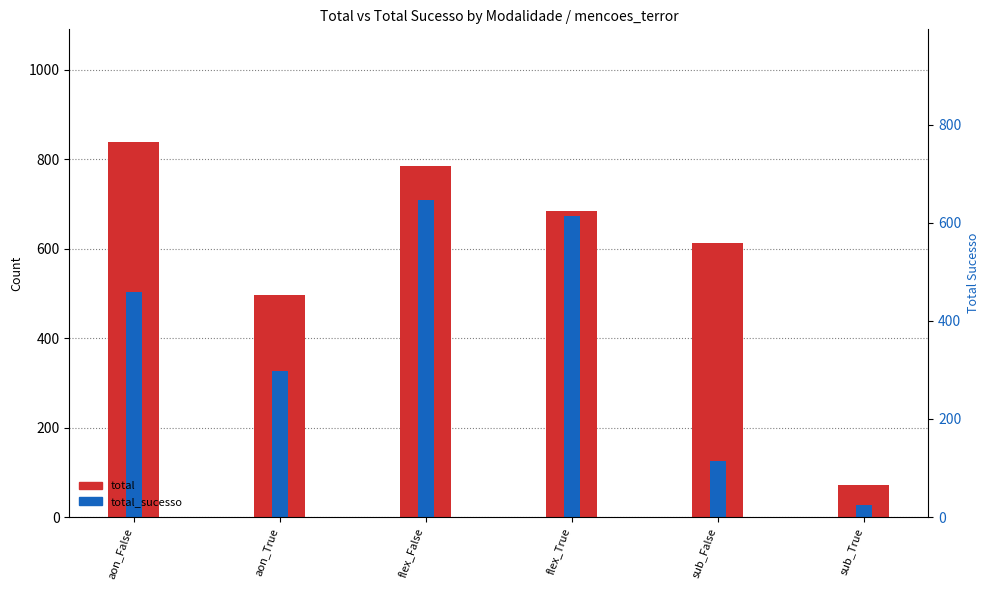

Which category has the lowest value in the total_sucesso series?

sub_True